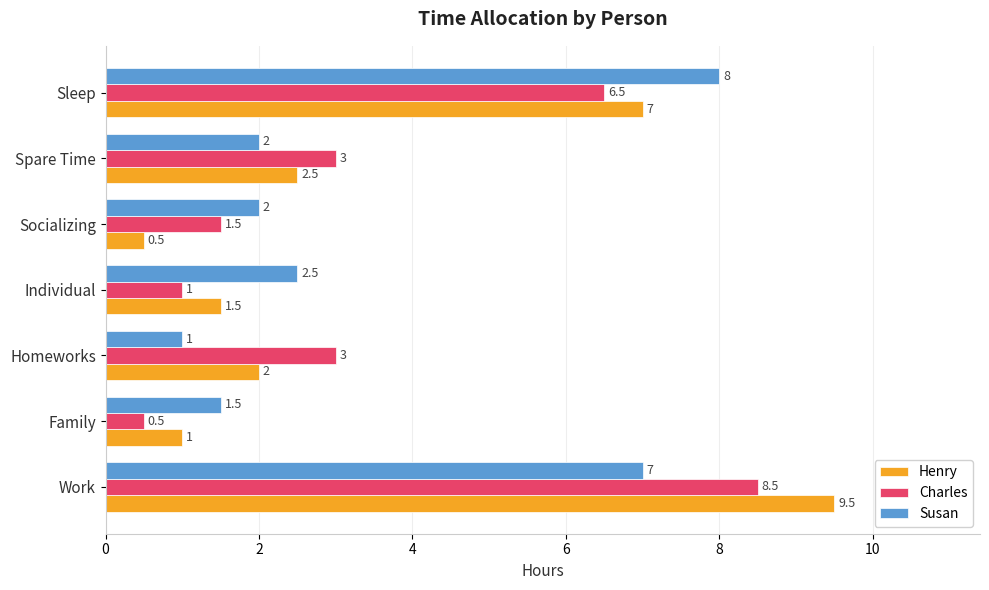

Is it true that Susan equals 8.0 at Sleep?

True